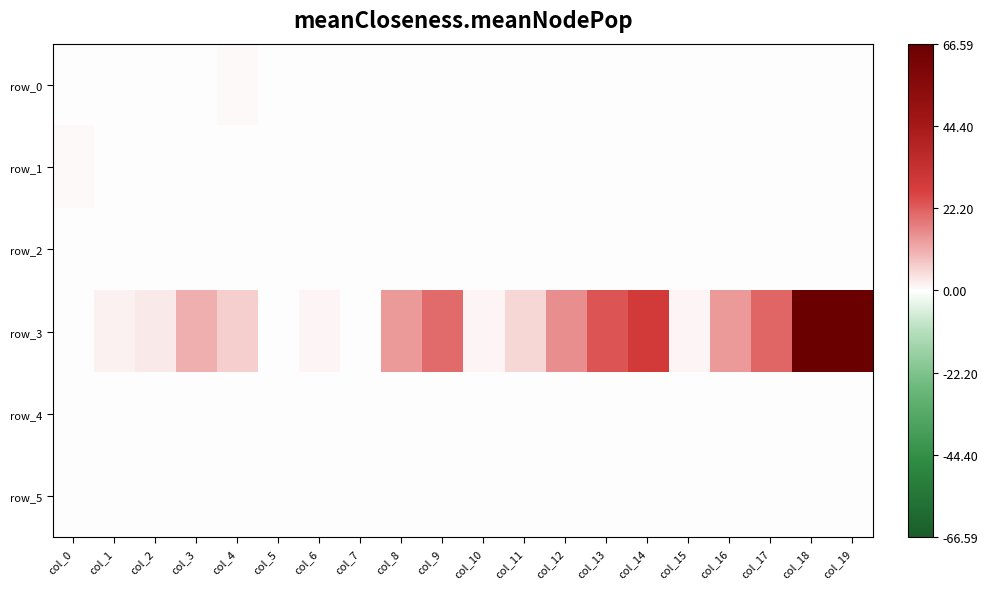

At which label does row_5 reach its peak?

col_4